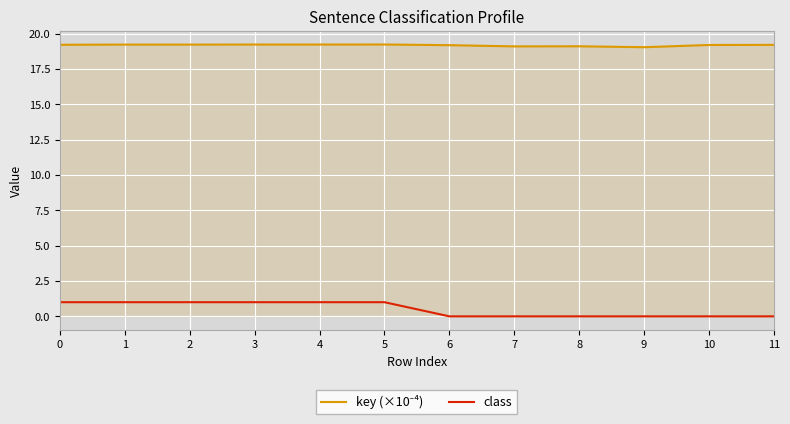

What is the difference between the maximum and minimum values in the class series?

1.0